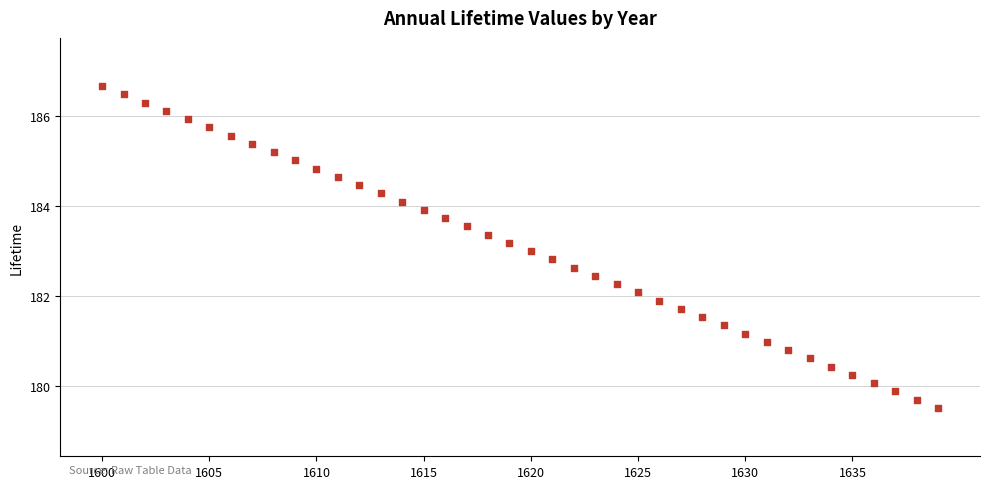

What is the range of X values (max minus min)?

39.0